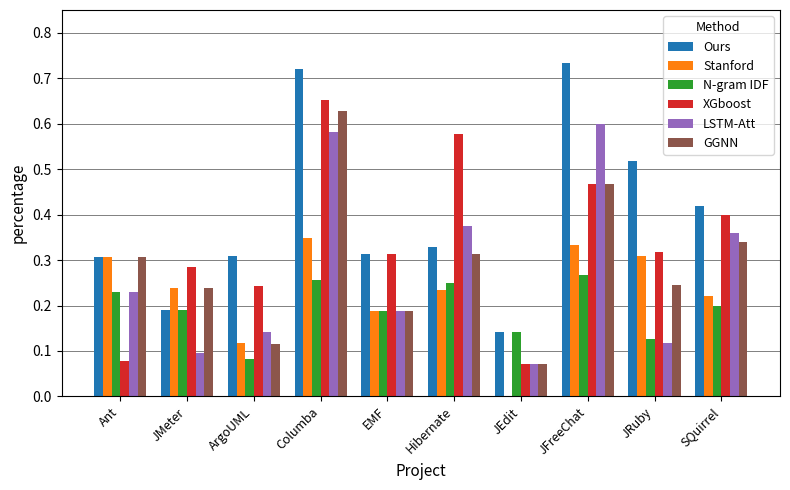

Which series has the largest total across all categories?

Ours